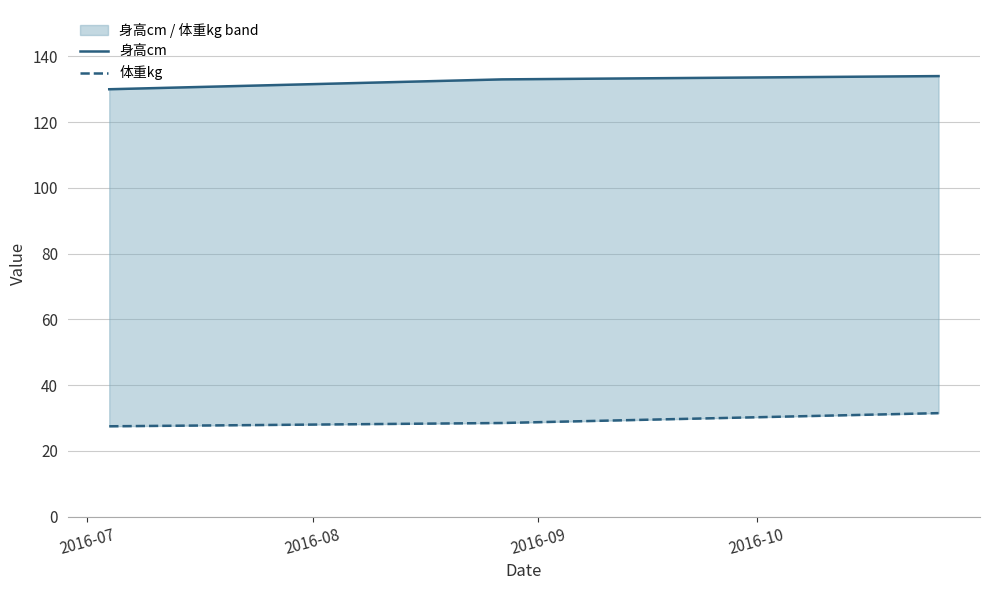

Reading right to left, extract all data points from this chart.

身高cm: 134.0	133.0	130.0
体重kg: 31.5	28.5	27.5